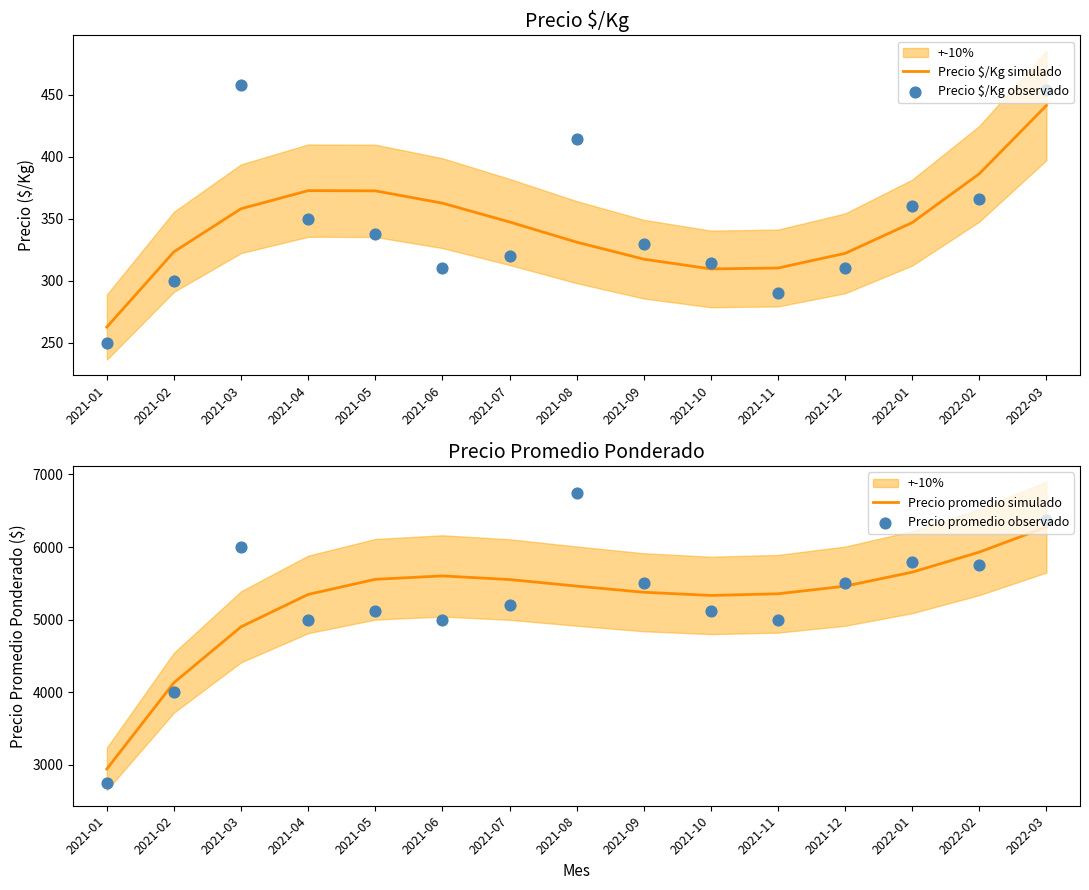

Is the value of Precio $/Kg observado at 2021-03 greater than the value of Precio promedio simulado at 2021-08?

No